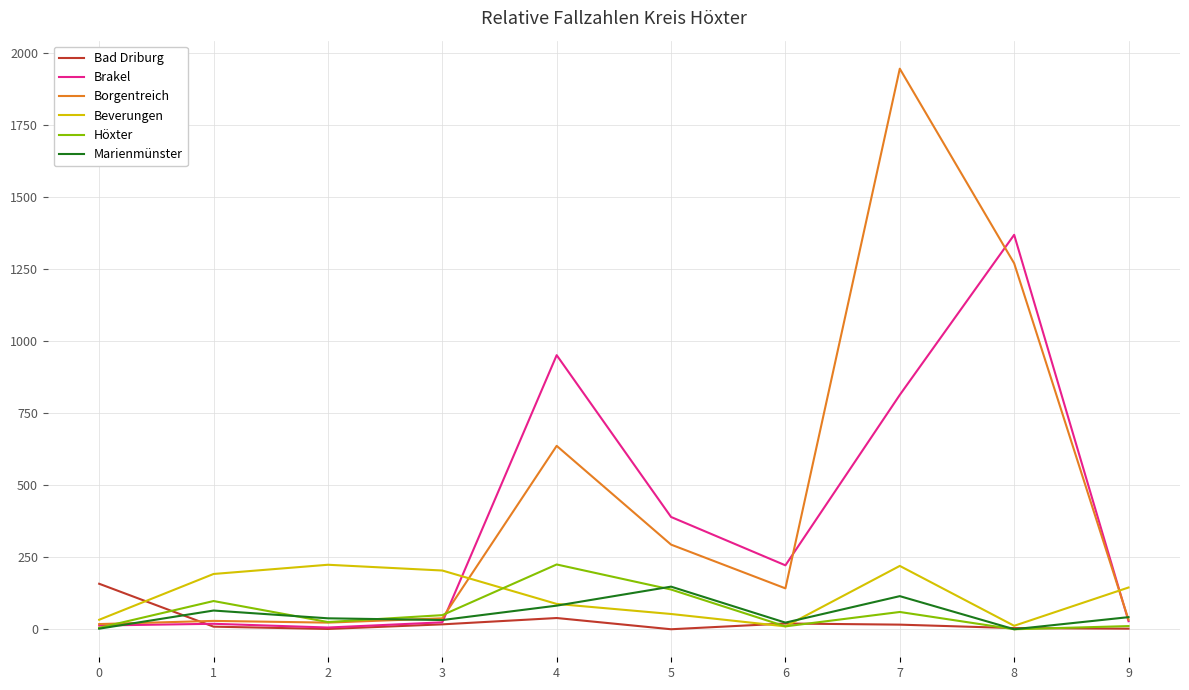

At which label is Brakel closest to 688?

7